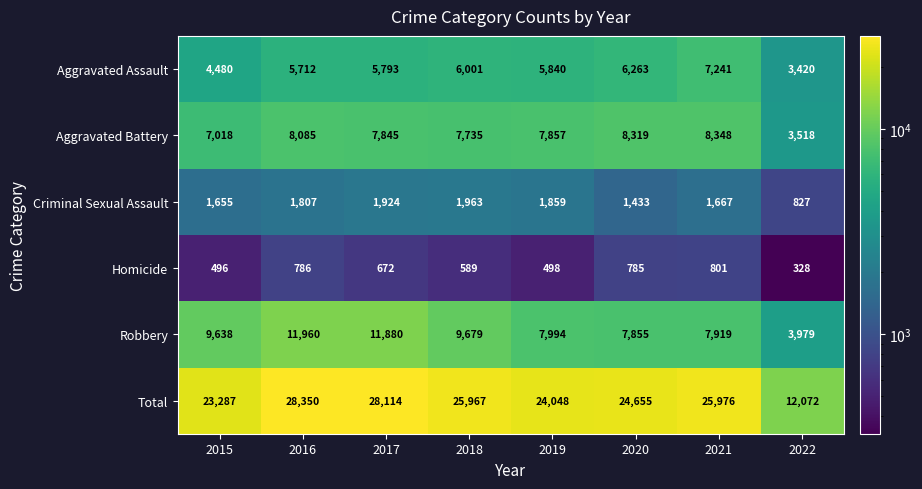

Which series has the widest spread of values?

Total